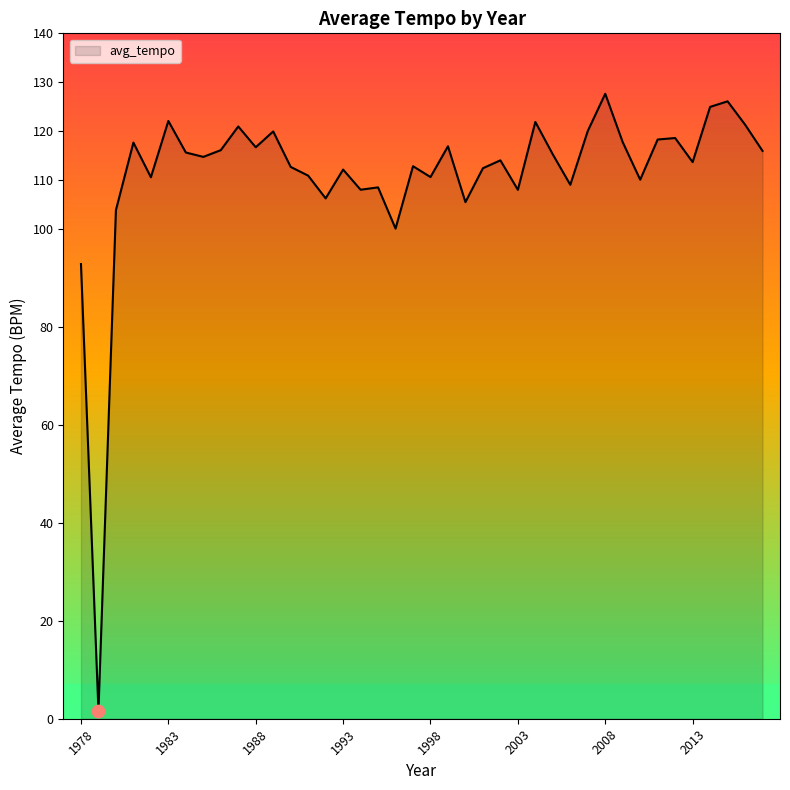

What is the greatest value displayed?

127.7